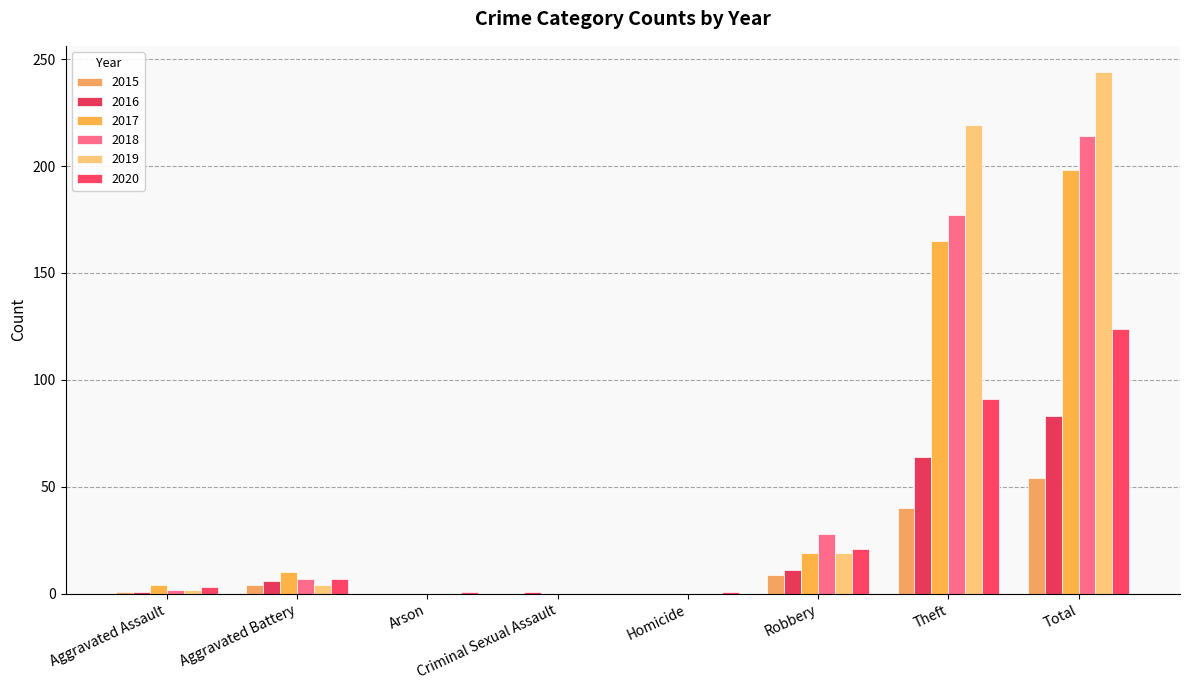

The value of 2016 at Total is 29. True or false?

False